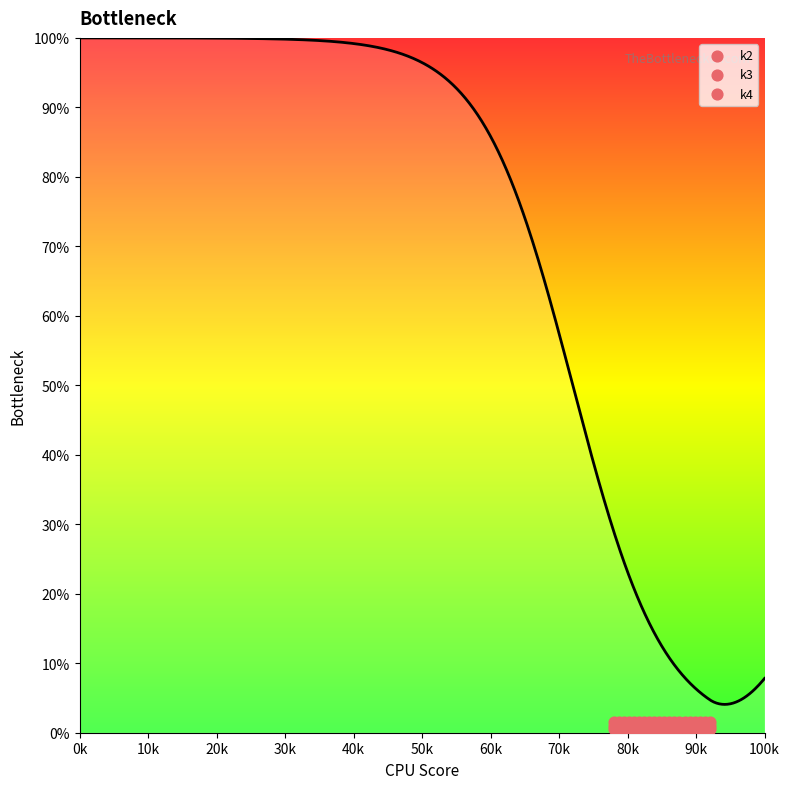

Which series contains the lowest Y value?

k4